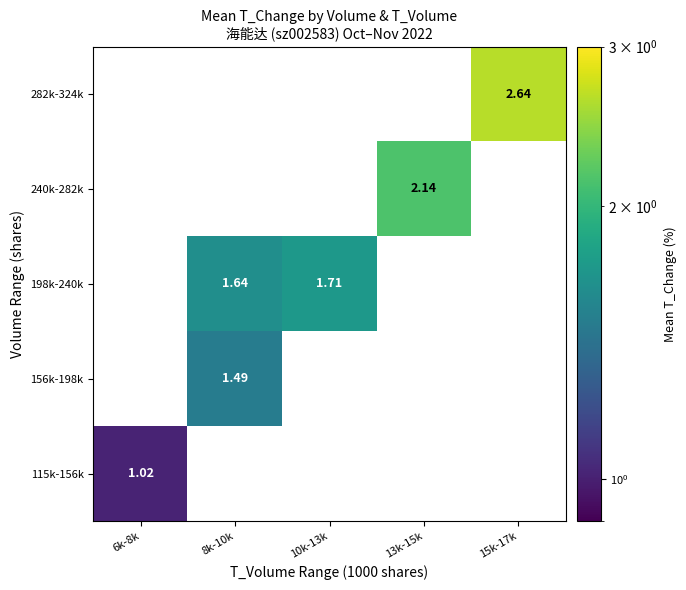

How many positive values does the 282k-324k series have?

1